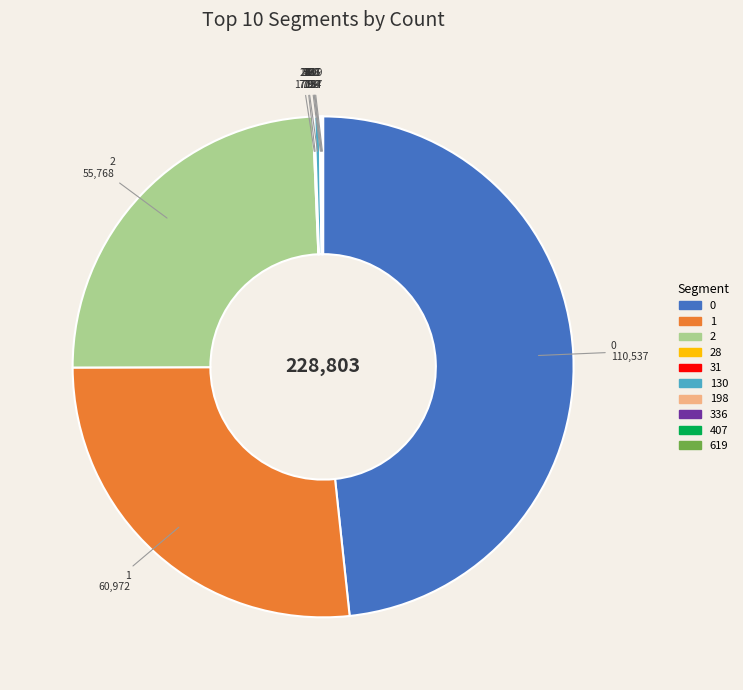

Is there any slice that represents more than half of the pie?

No